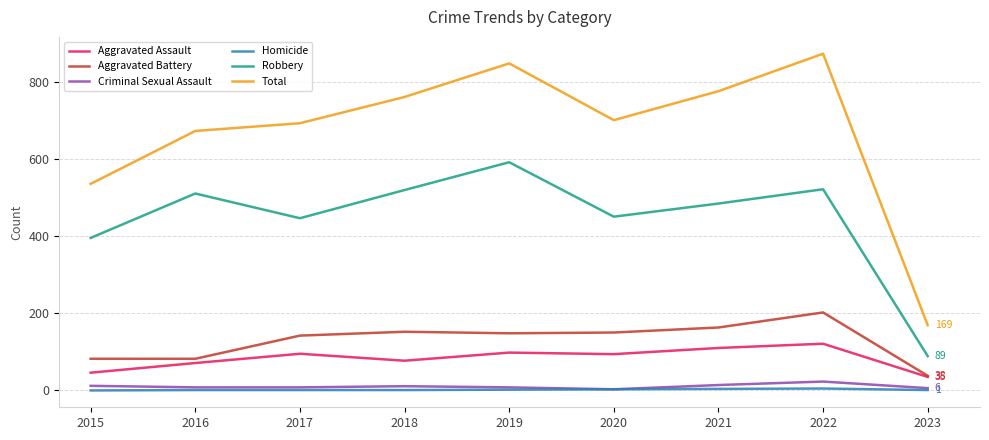

What is the sum of the Aggravated Assault values at 2017 and 2015?

141